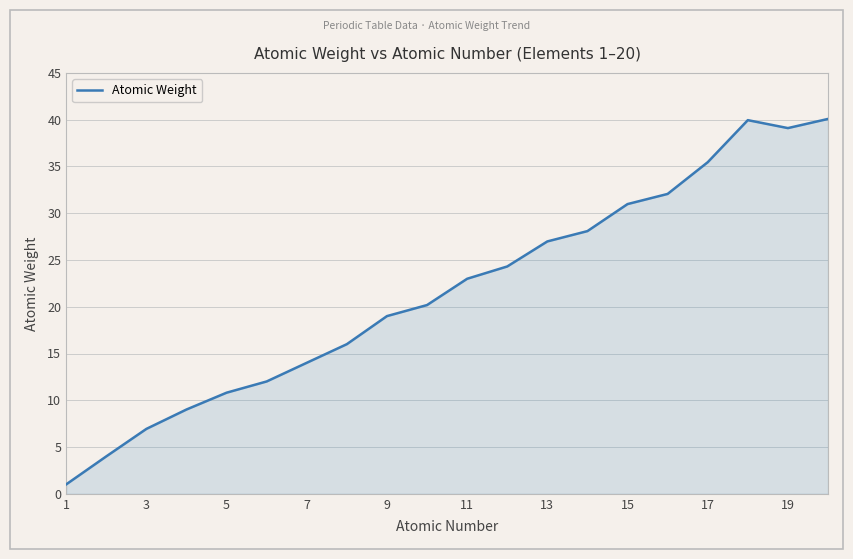

What is the average value?

21.6